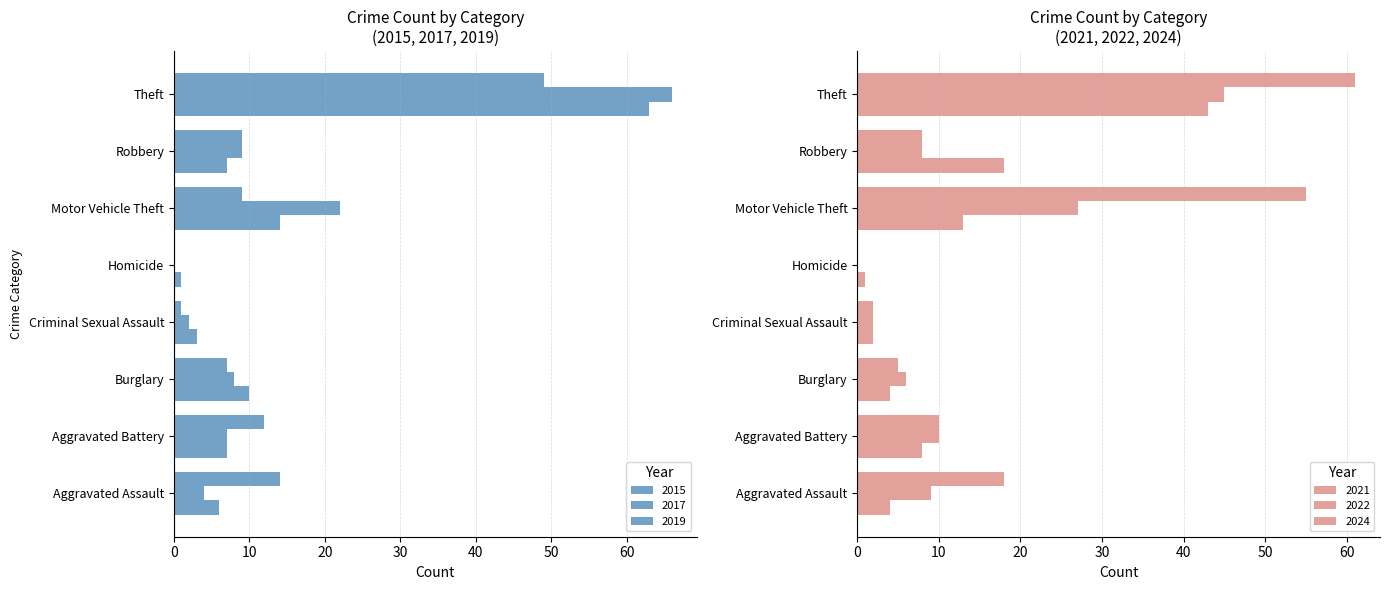

What is the sum of all 2022 values?

107